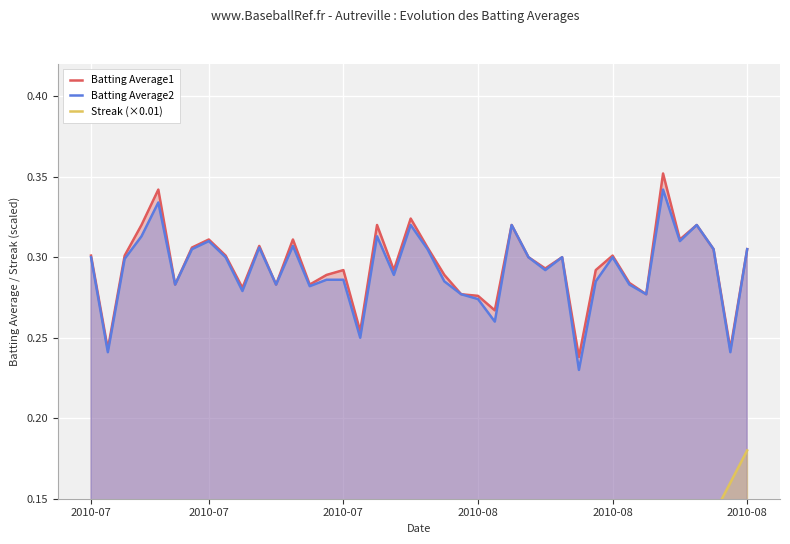

Where is the first local minimum for Batting Average2?

2010-07